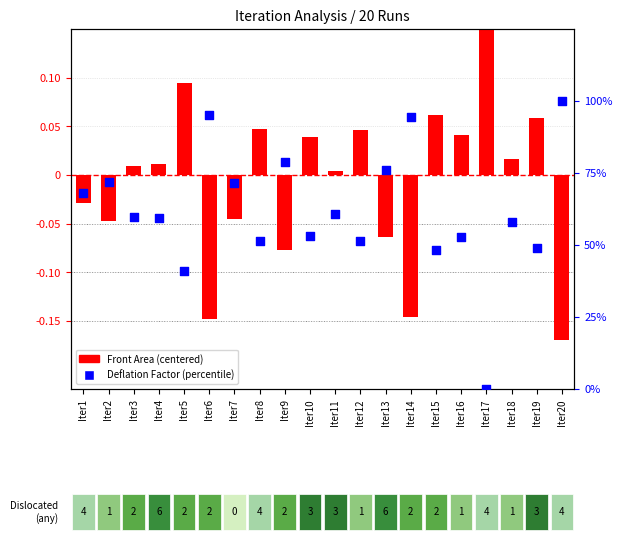

What is the total value across all series at Iter13?

75.8